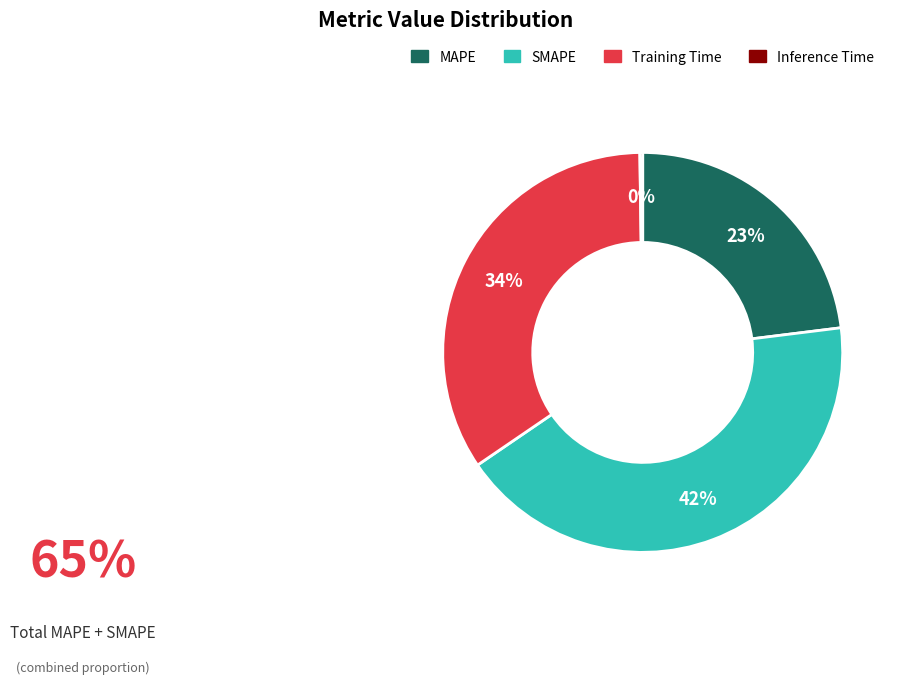

Do Training Time and MAPE together represent more than half of the pie?

Yes